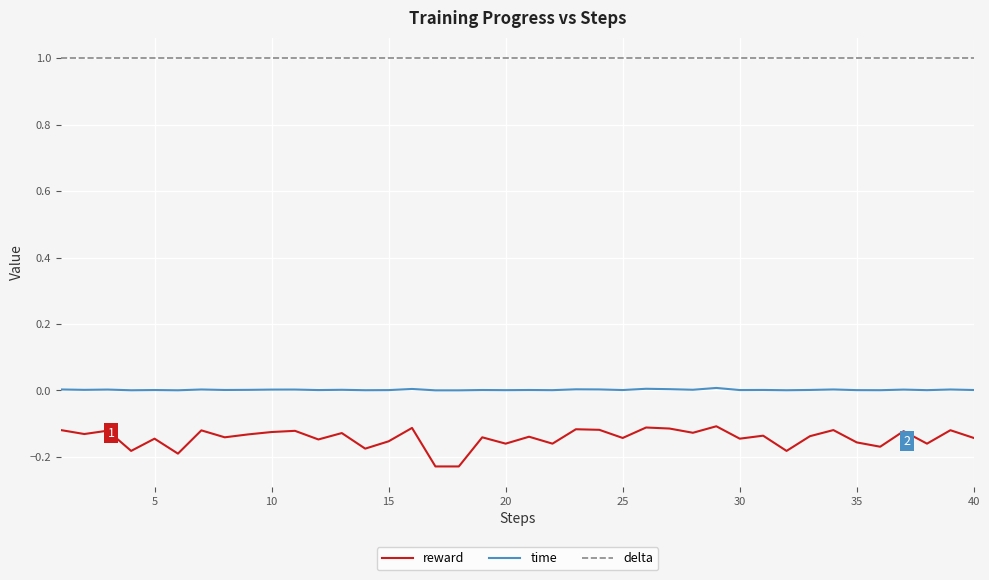

Which series has the largest total across all categories?

delta